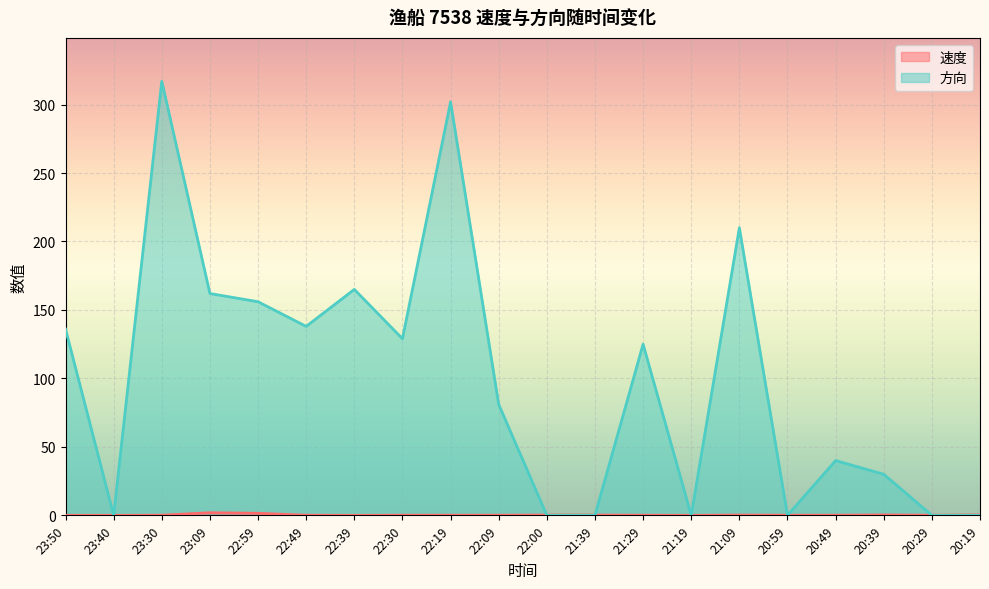

List the labels in order of 速度 value, smallest first.

23:50, 23:40, 22:39, 21:19, 23:30, 22:49, 22:30, 22:19, 22:09, 21:29, 20:59, 20:49, 20:29, 22:00, 21:39, 21:09, 20:39, 20:19, 22:59, 23:09